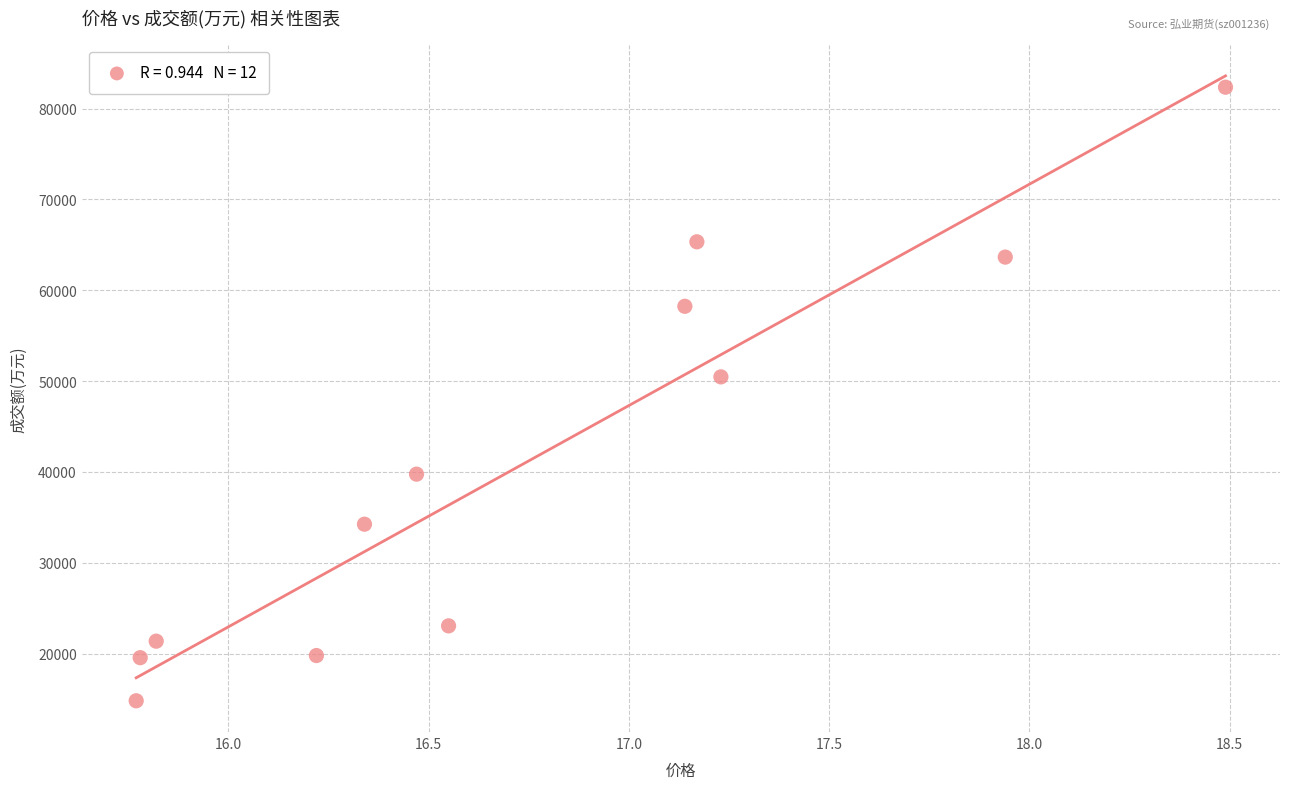

What Y value in the scatter plot is closest to 48585?

50468